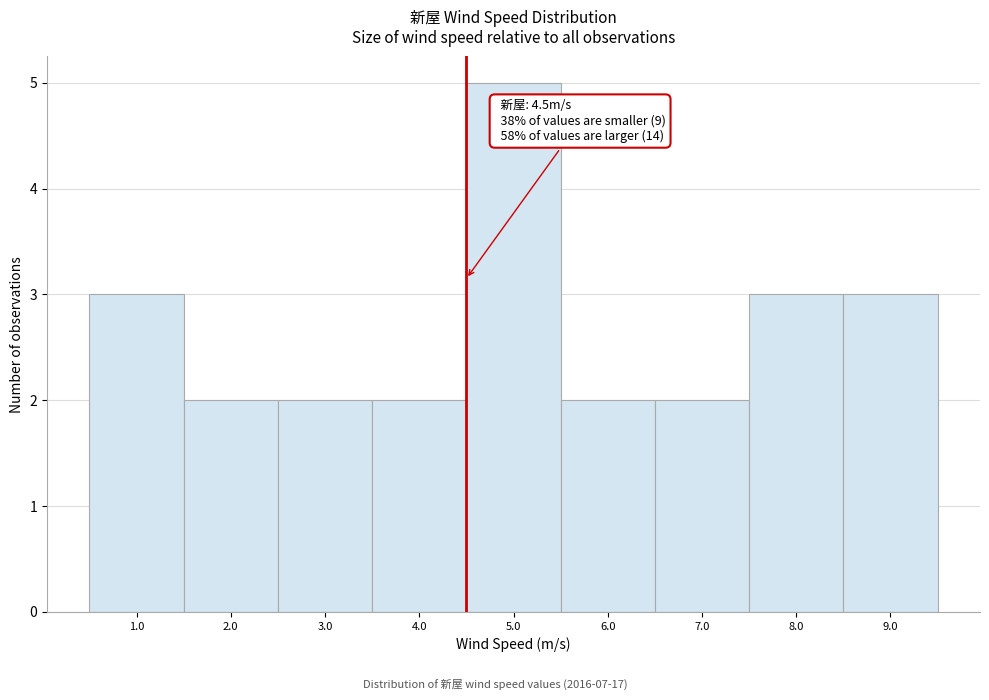

Over which range of the x-axis is the bar tallest?

4.5 to 5.5